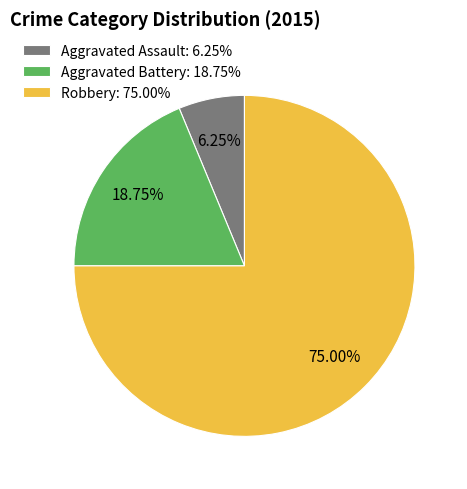

To the nearest percent, what is the difference between the largest and smallest slice percentages?

69%